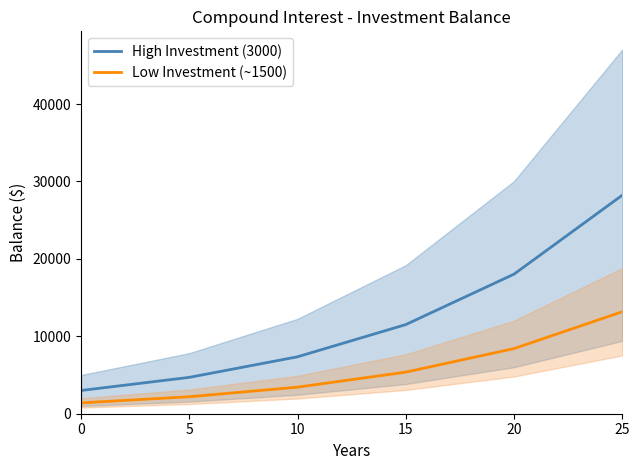

Rank the categories by Low Investment (~1500) value from lowest to highest.

0, 5, 10, 15, 20, 25